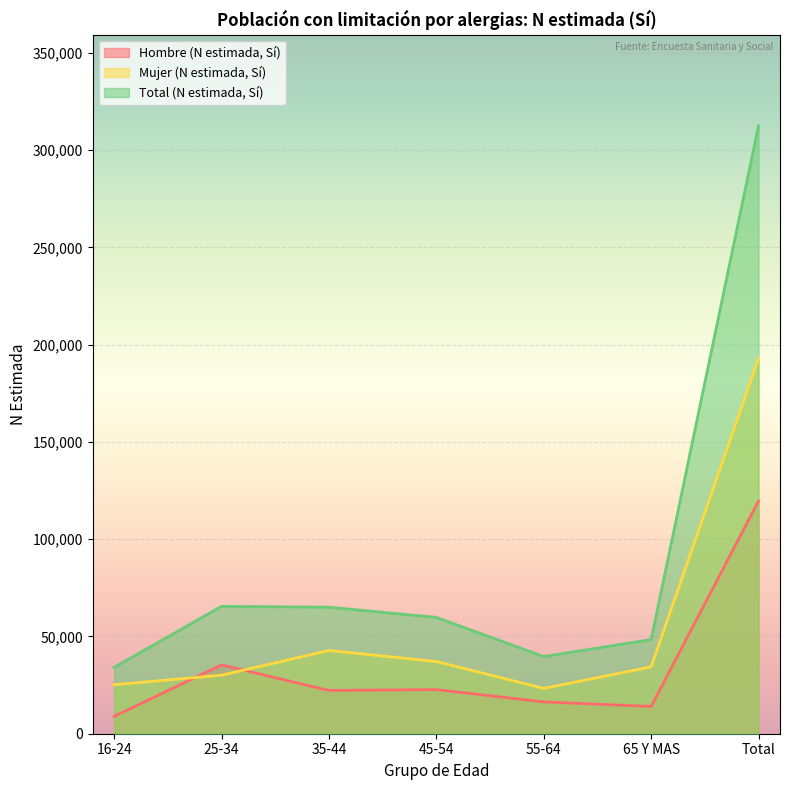

Between 16-24 and 25-34, which series saw the biggest shift?

Total (N estimada, Sí)